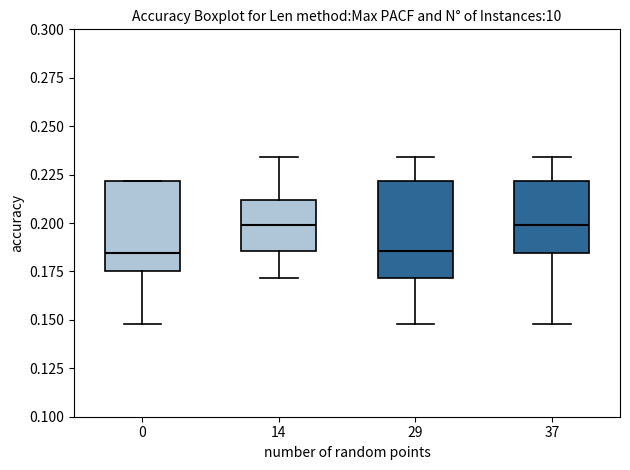

Where is the lower edge of the box at x = 0 on the y-axis? The values are not printed on the chart, so give them approximately, as read against the axis.

0.175